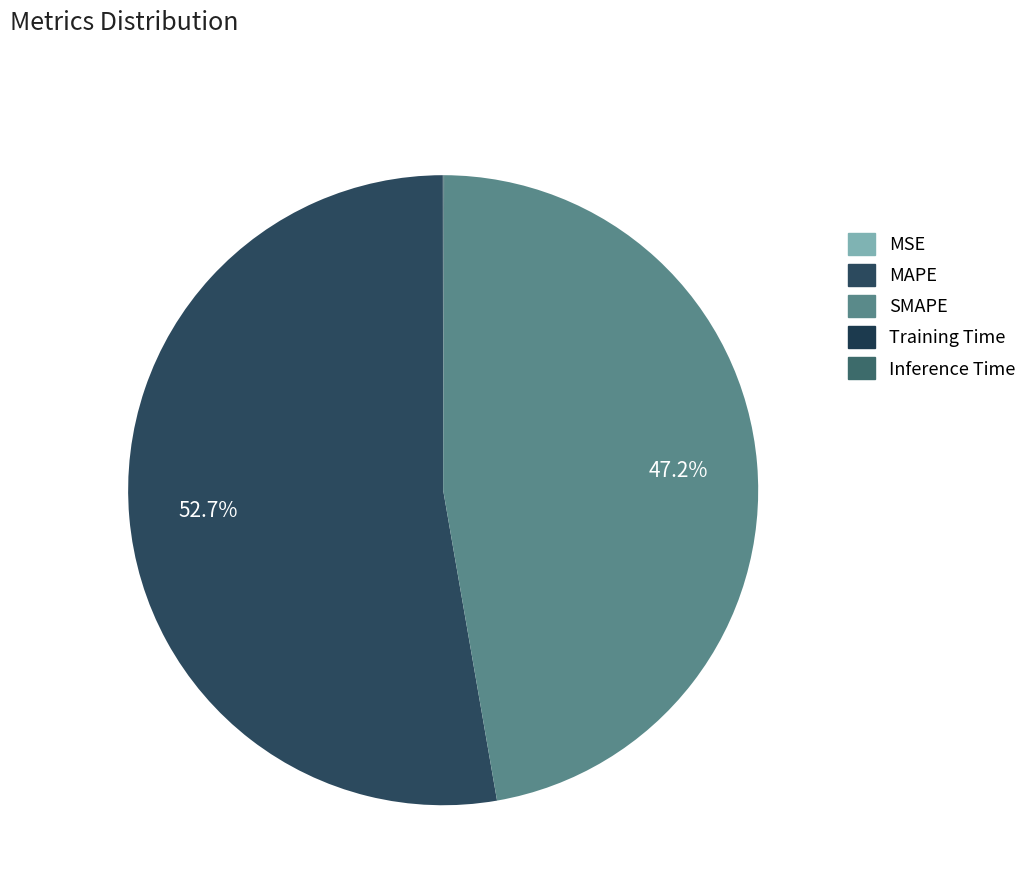

What is the change in value from SMAPE to Training Time?

-20.9